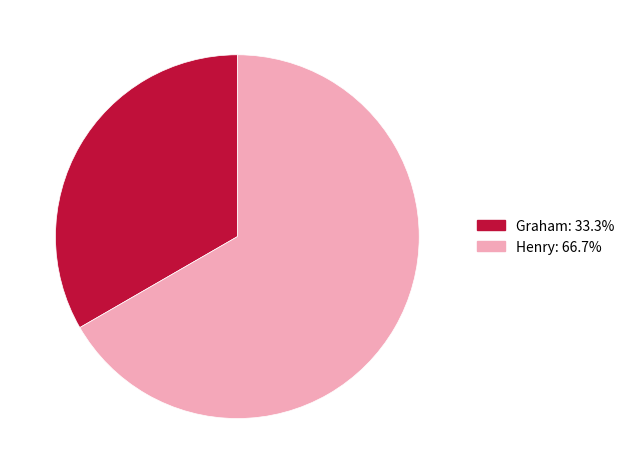

What is the ratio of the value at Henry: 66.7% to the value at Graham: 33.3%?

2.0